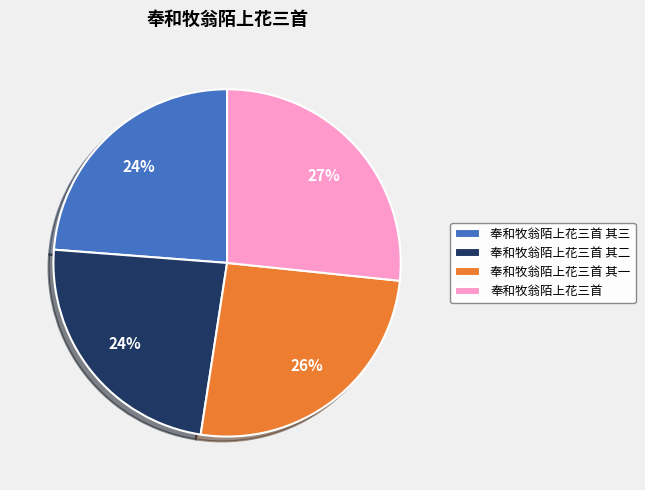

Is there any slice that represents more than half of the pie?

No